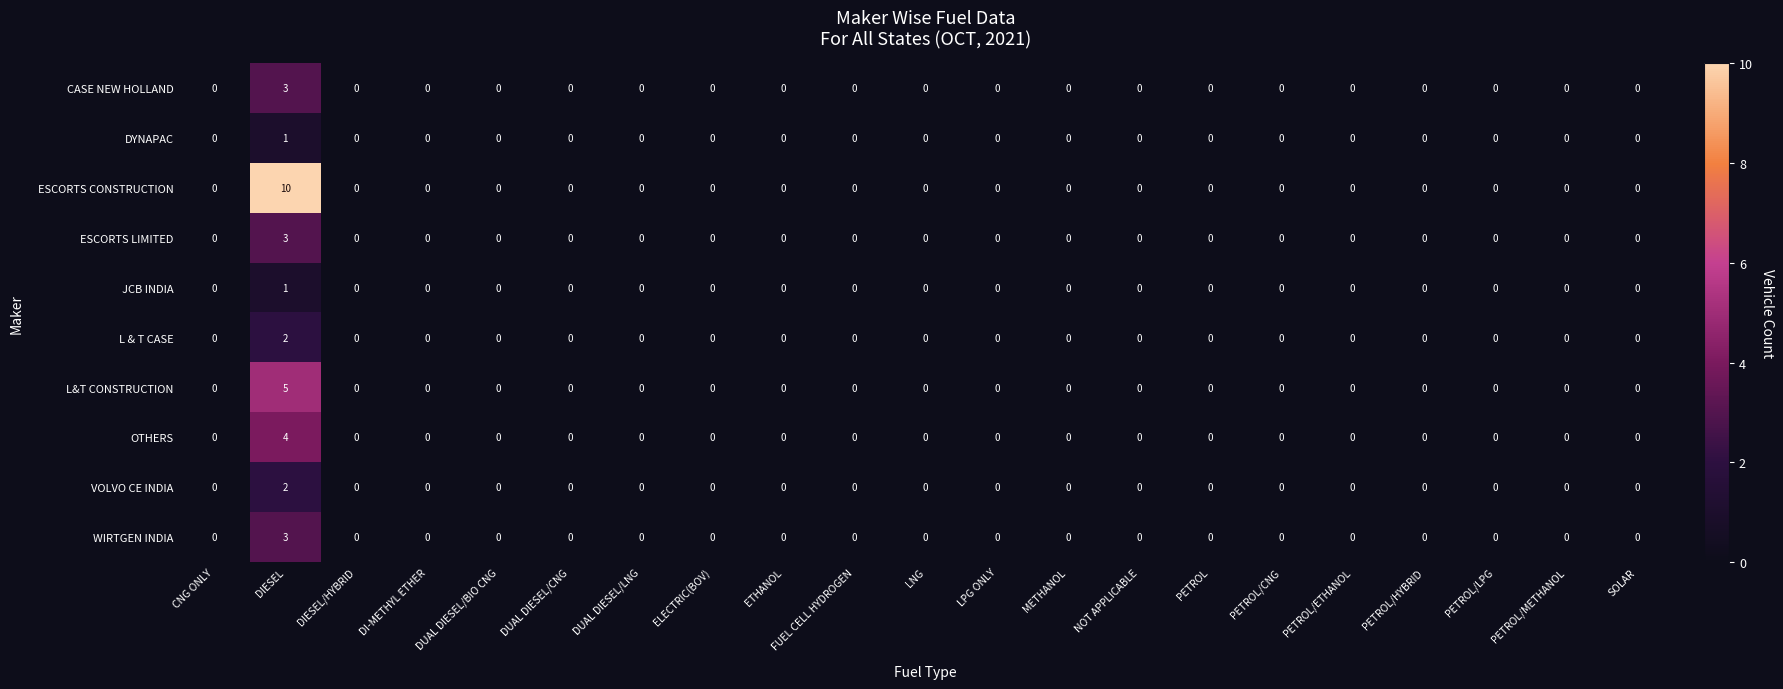

At which category is the sum across all series the highest?

DIESEL